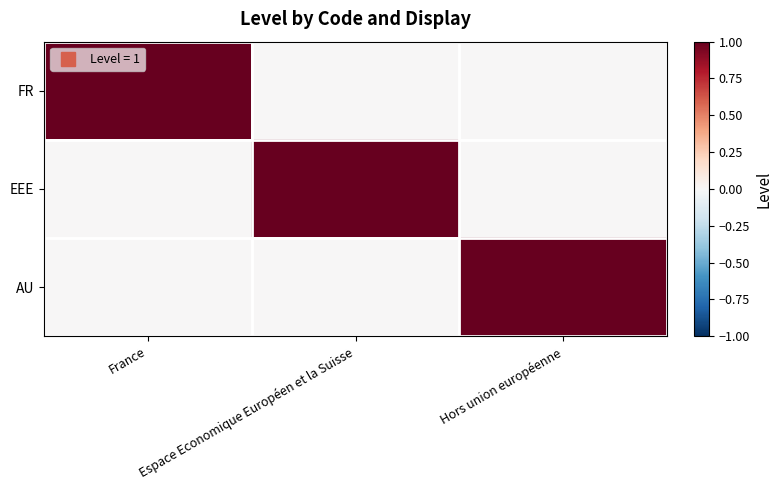

Rank the series by their maximum value, from lowest to highest.

FR, EEE, AU